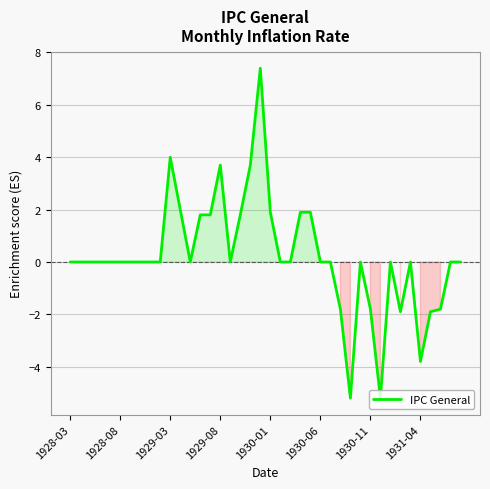

What is the difference between the maximum and minimum values?

12.6